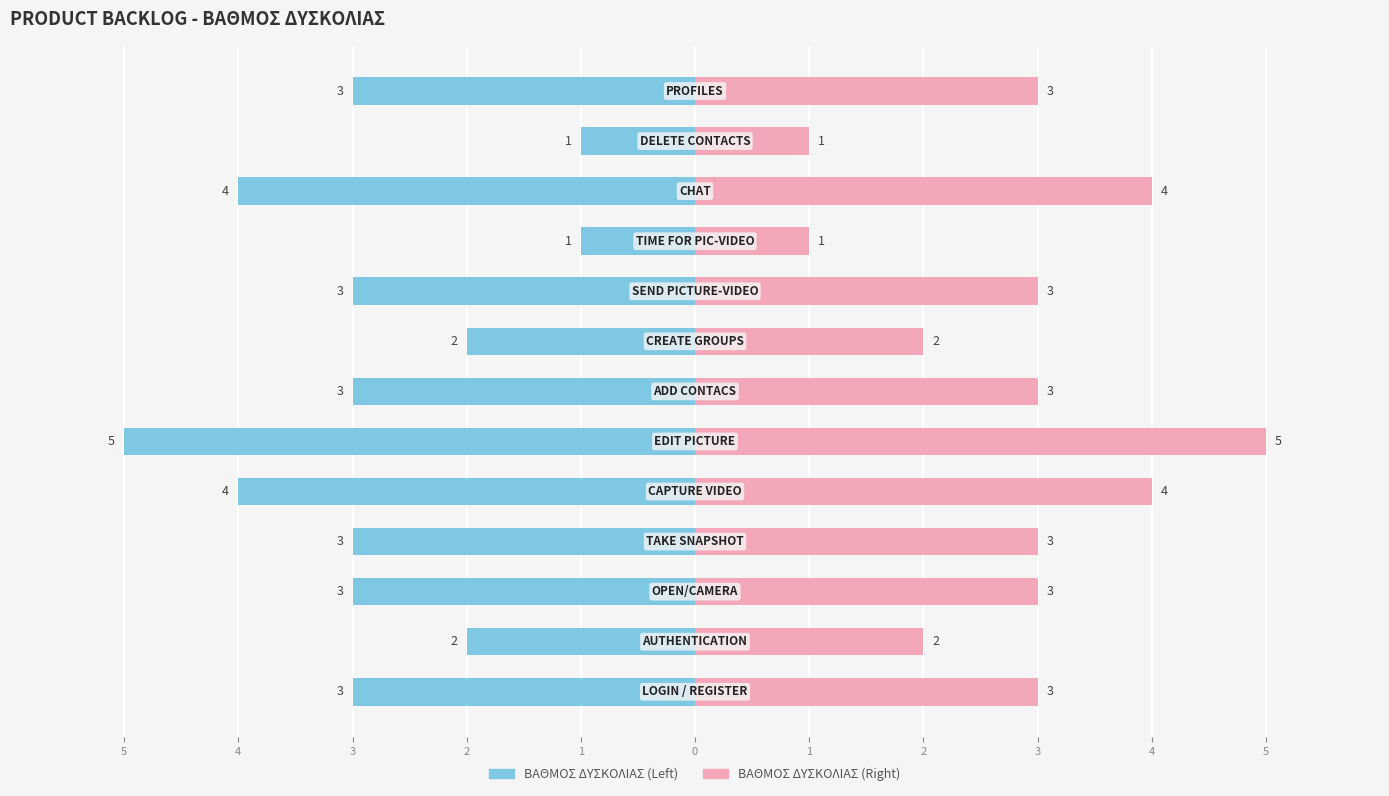

Count the number of data series in this chart.

2